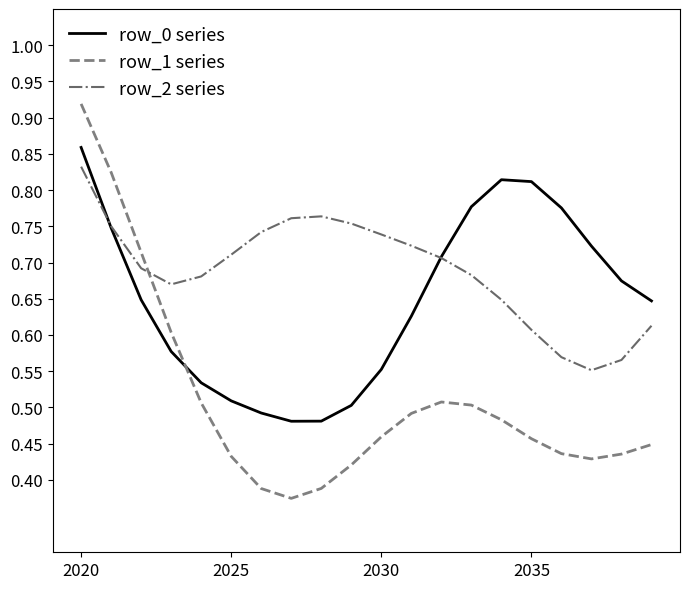

Which series has the largest total across all categories?

row_2 series